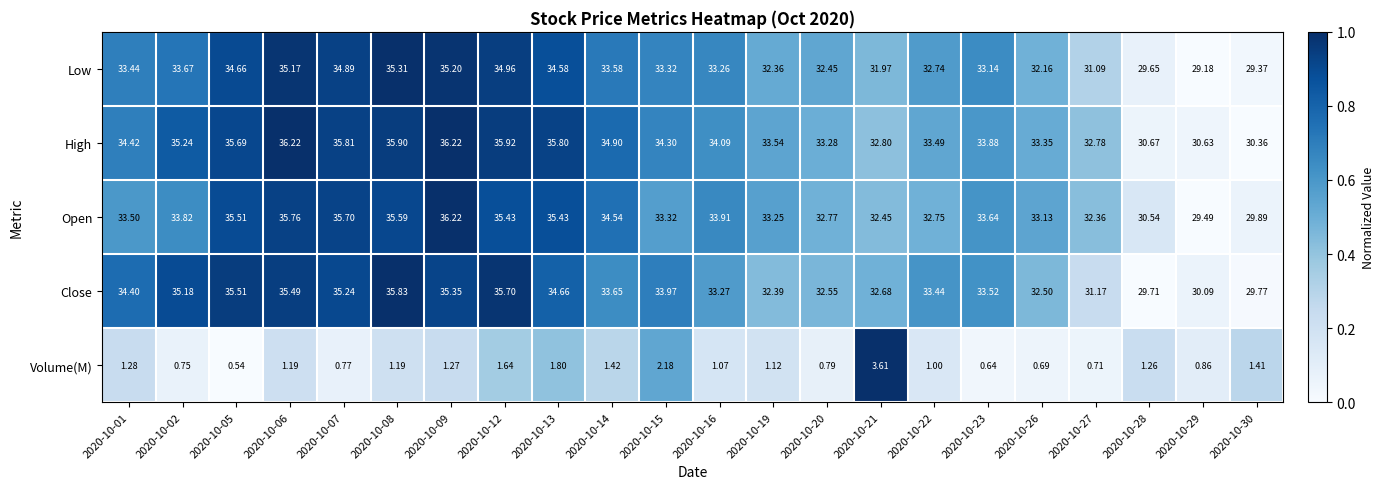

Is the value of Open at 2020-10-29 greater than the value of High at 2020-10-22?

No